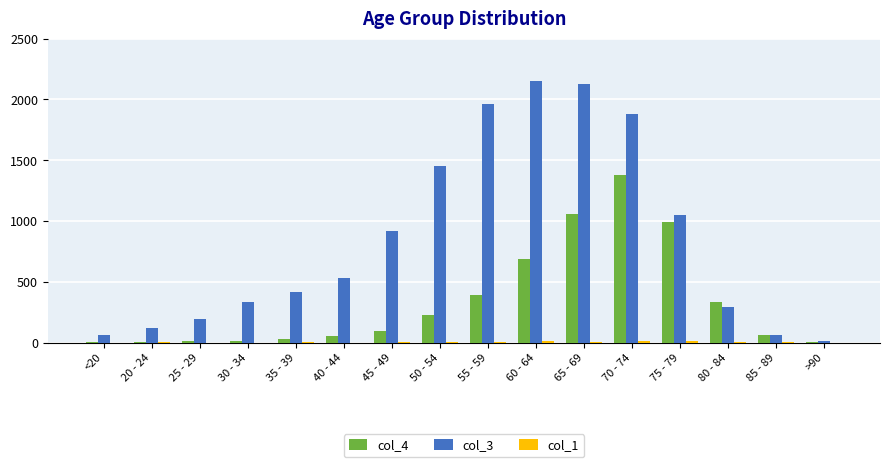

Which series has the largest total across all categories?

col_3